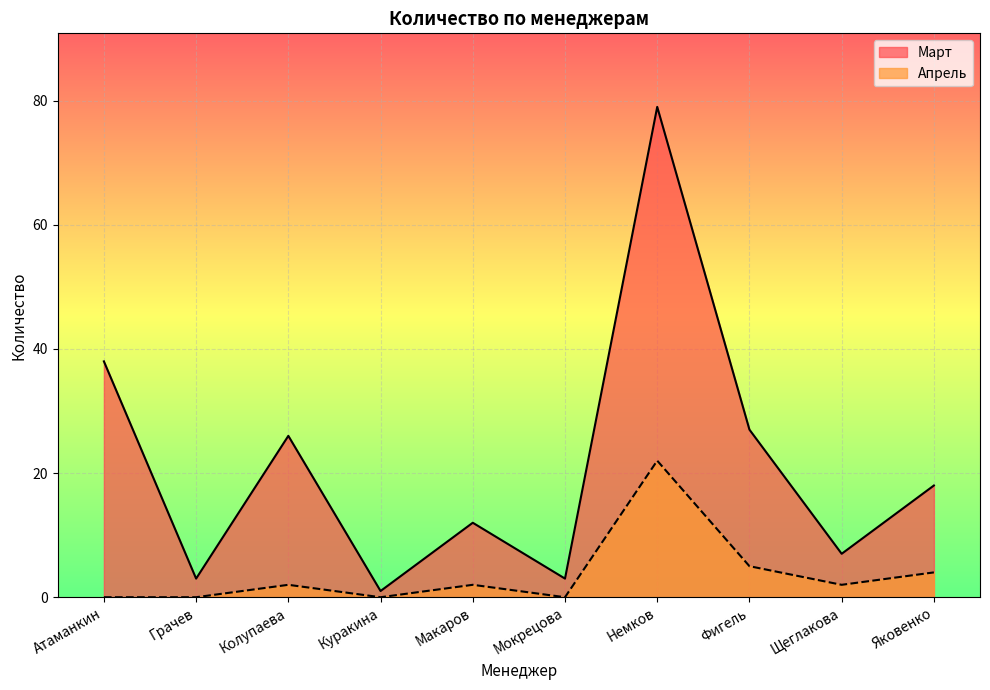

Reading right to left, list all the values displayed in this chart.

Март: 18	7	27	79	3	12	1	26	3	38
Апрель: 4	2	5	22	0	2	0	2	0	0